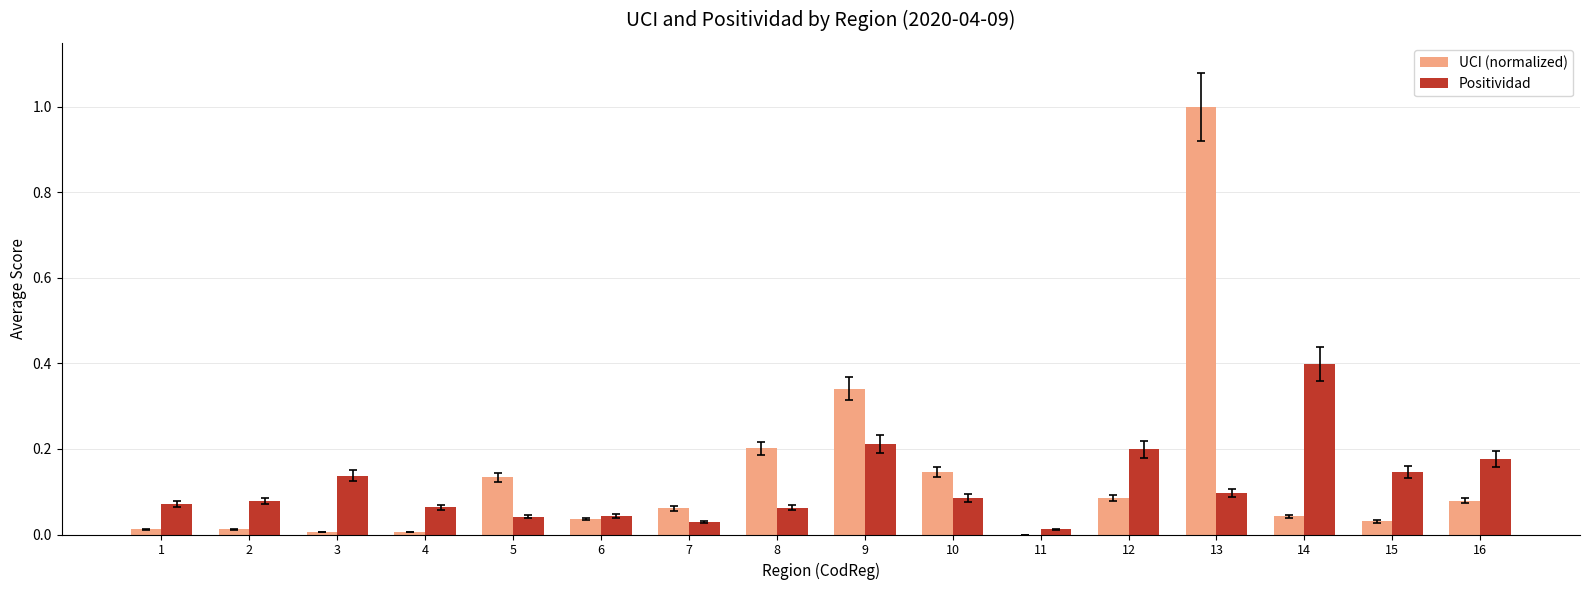

The value of Positividad at 15 is 0.2. True or false?

False